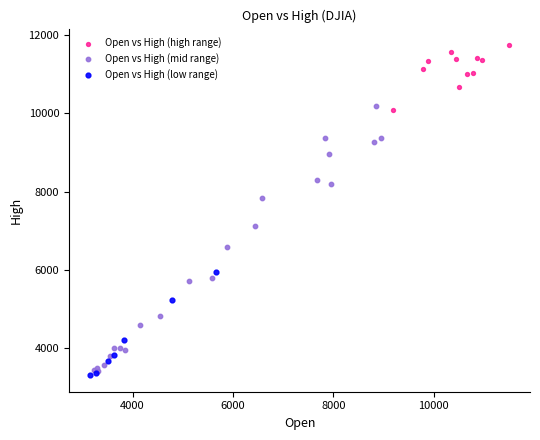

Which series contains the highest Y value?

Open vs High (high range)